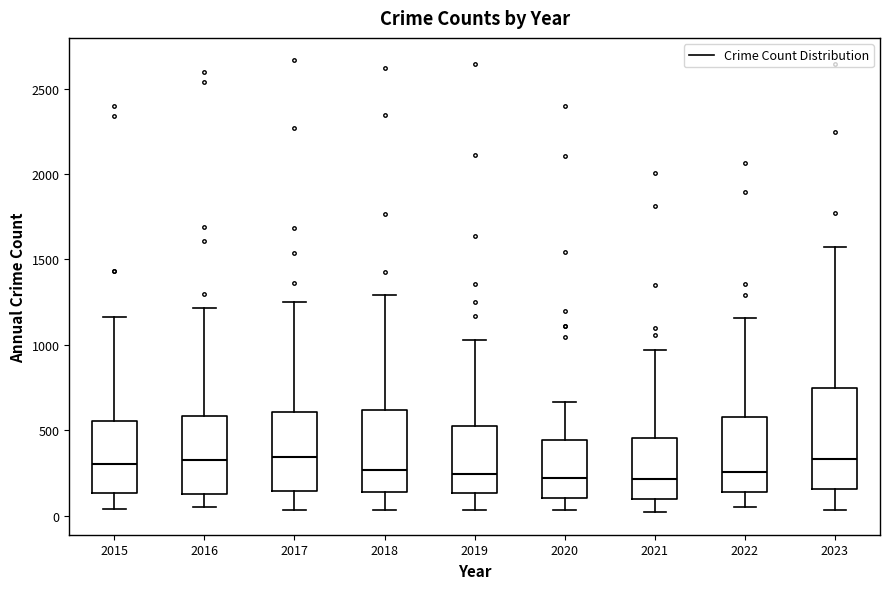

Where does the lower whisker of the box at x = 2021 end on the y-axis? The values are not printed on the chart, so give them approximately, as read against the axis.

0